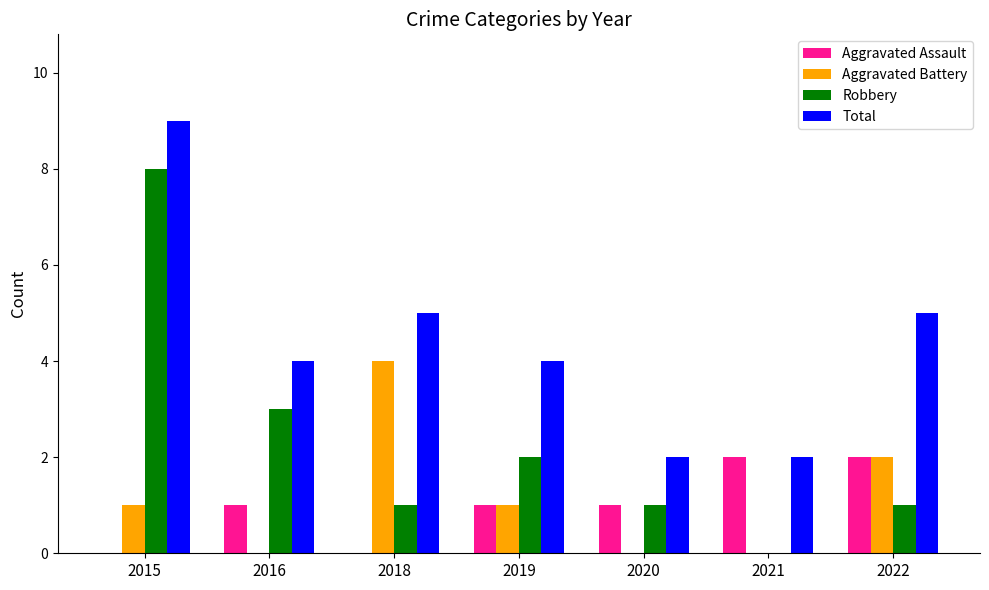

Between 2018 and 2021, which series saw the biggest shift?

Aggravated Battery